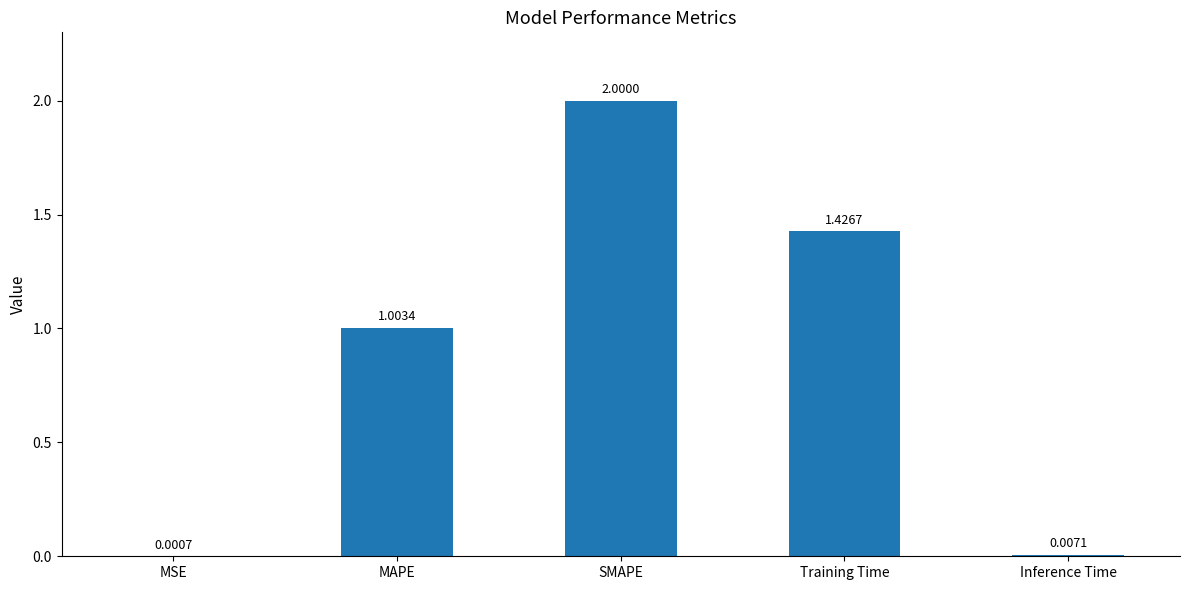

What is the change in value from MAPE to Training Time?

+0.4